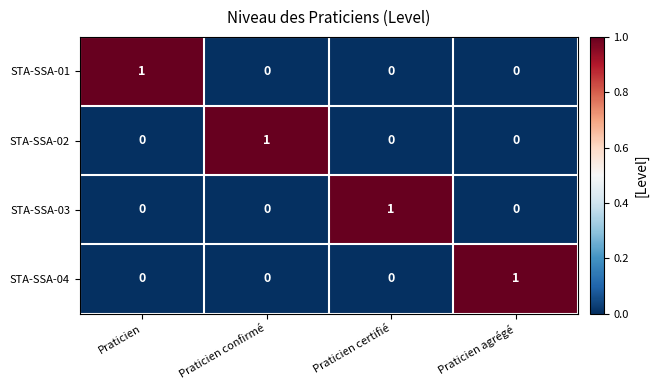

Which category has the highest value in the STA-SSA-04 series?

Praticien agrégé